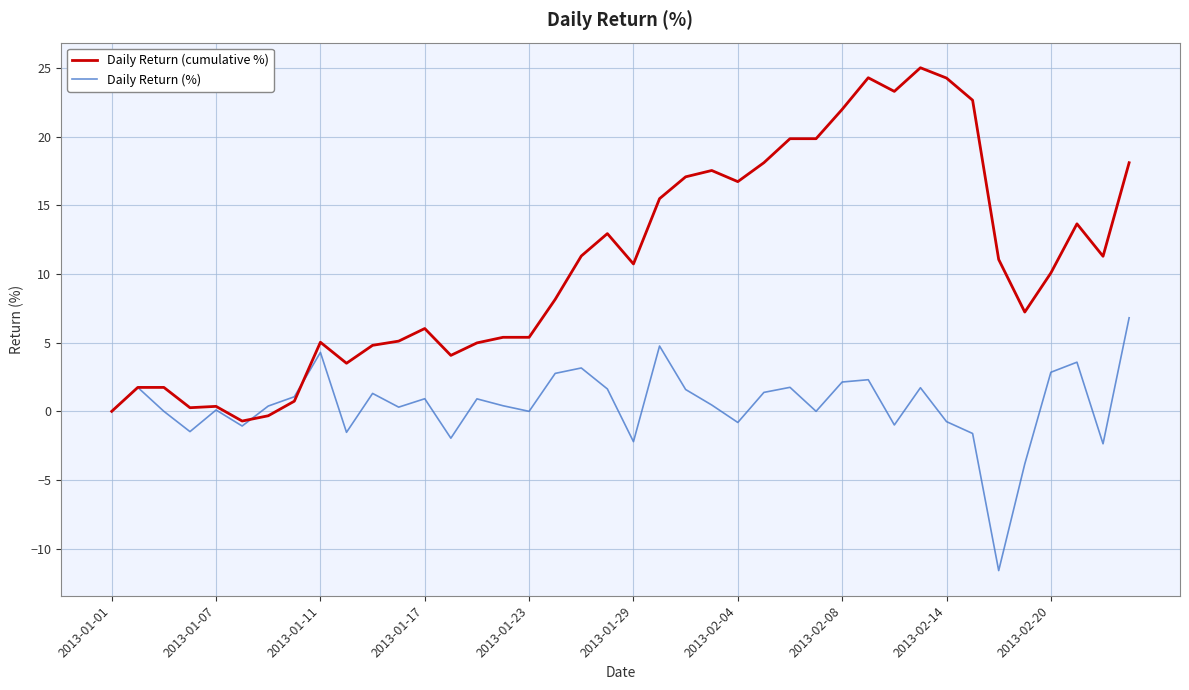

Rank the series by their average value, from highest to lowest.

Daily Return (cumulative %), Daily Return (%)